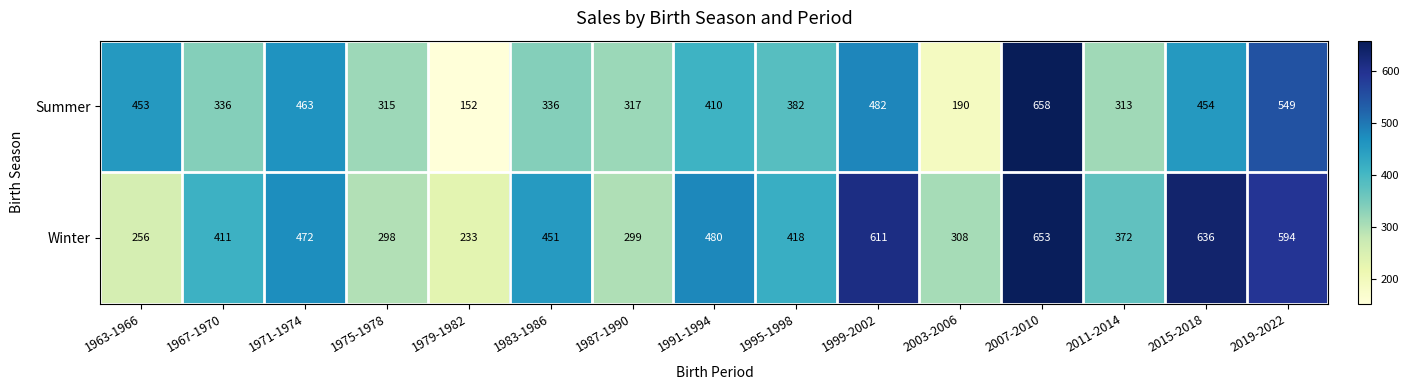

What is the difference between the highest and lowest values at 1967-1970?

75